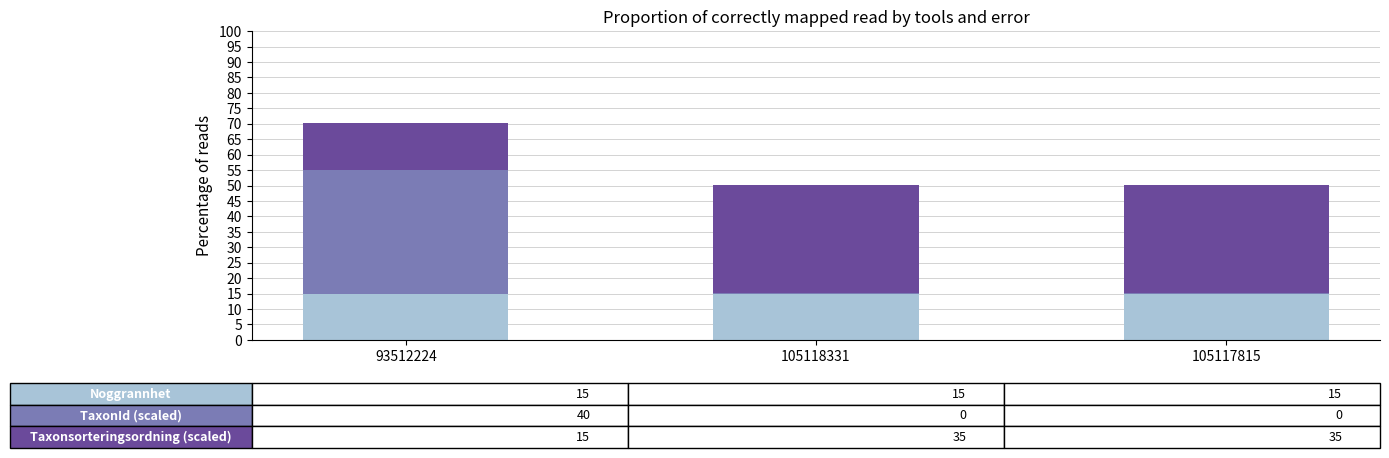

Are the bars horizontal?

No